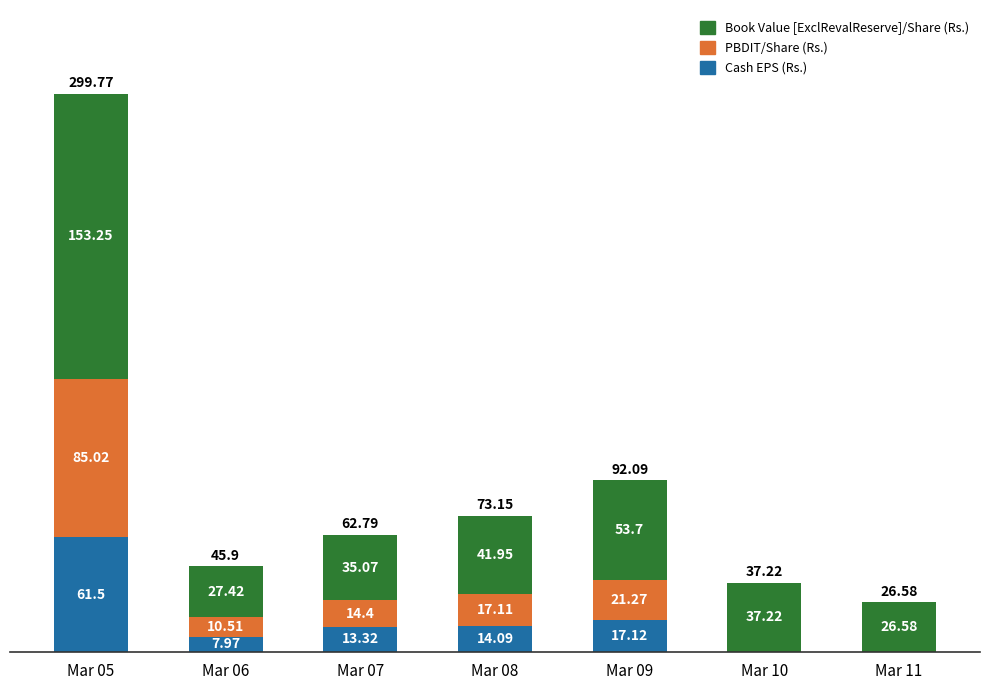

At which category is the sum across all series the highest?

Mar 05